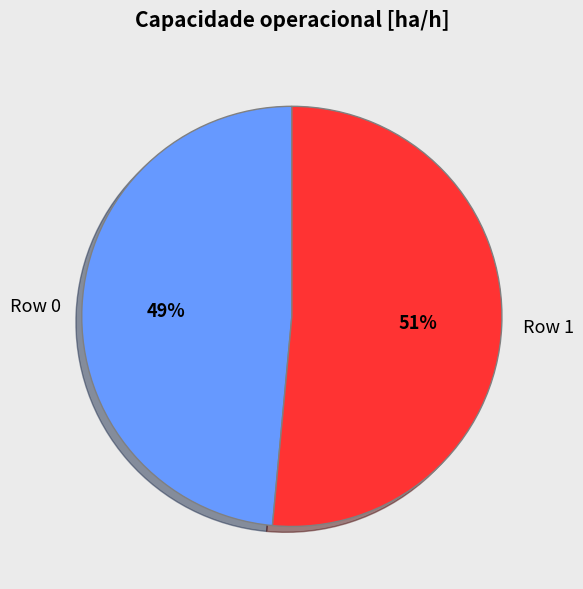

To the nearest percent, what percentage of the pie is Row 0?

49%